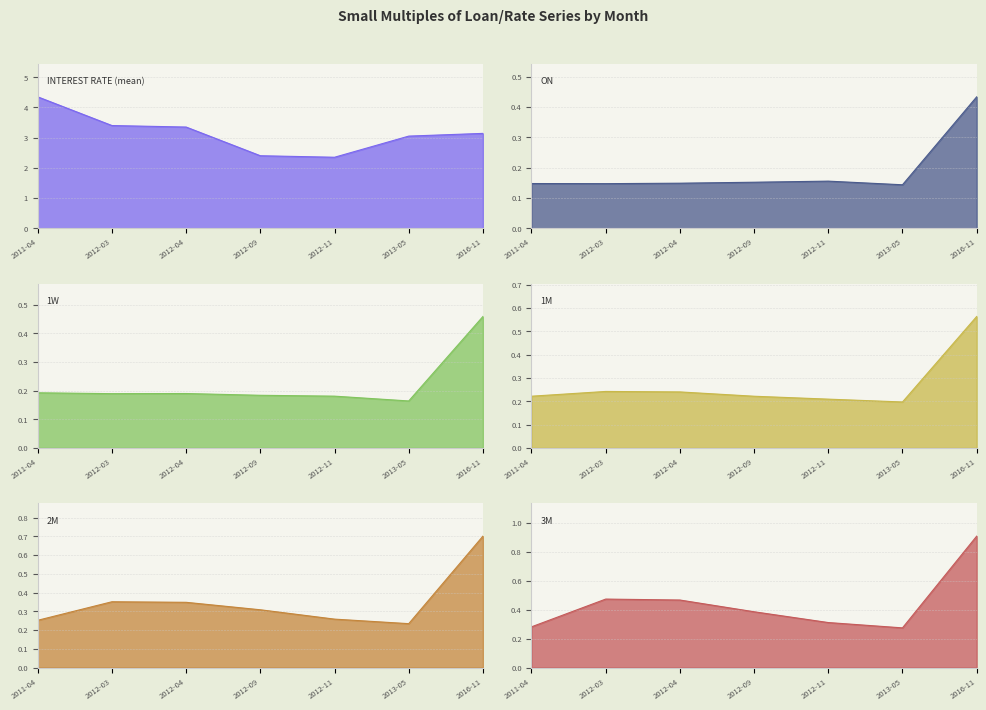

How many lines are shown in the chart?

6